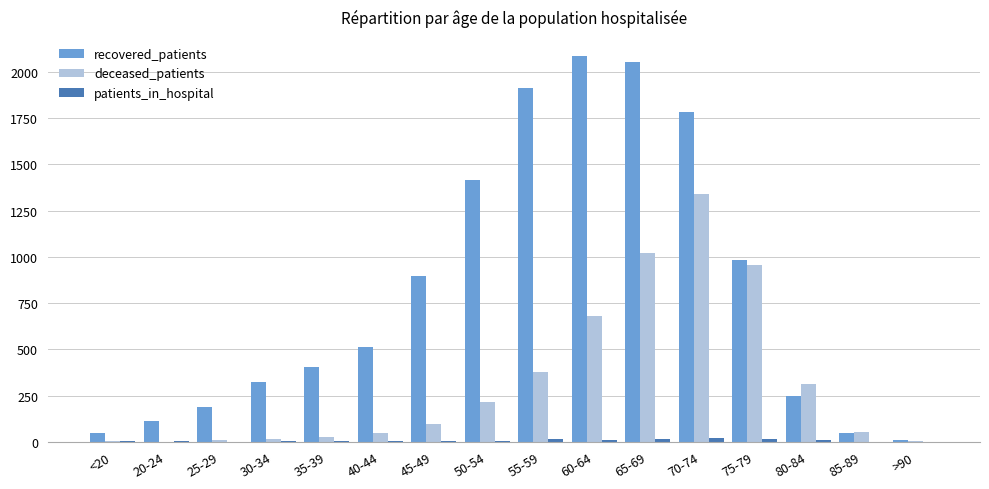

What is the difference between the patients_in_hospital values at 40-44 and 60-64?

6